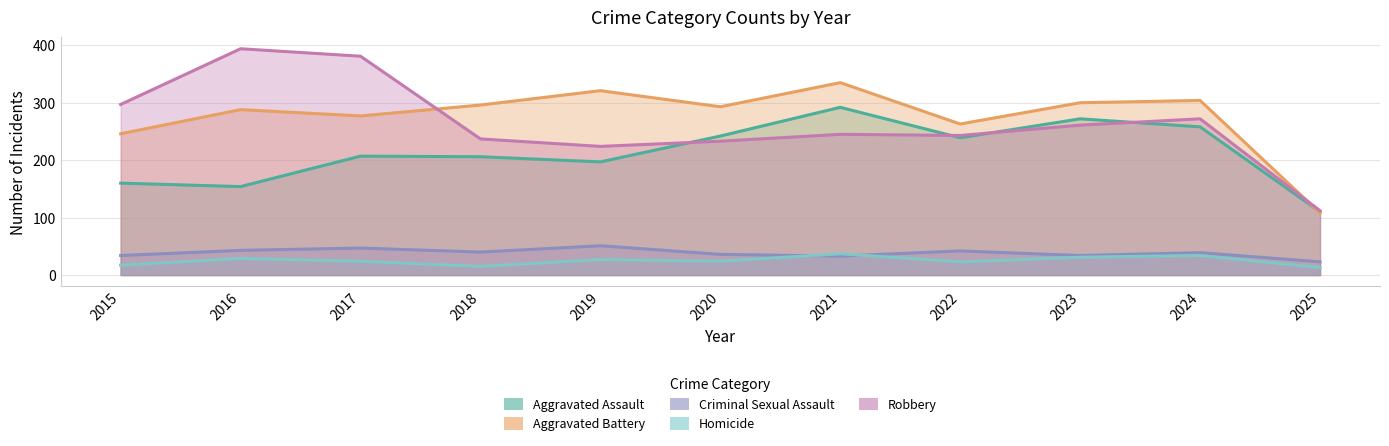

Reading left to right, list all the values displayed in this chart.

Aggravated Assault: 160	154	207	206	197	242	292	239	272	258	110
Aggravated Battery: 246	288	277	296	321	293	335	263	300	304	108
Criminal Sexual Assault: 34	43	47	40	51	36	33	42	34	39	23
Homicide: 17	29	24	15	27	24	37	23	31	34	13
Robbery: 297	394	381	237	224	233	245	243	261	272	112